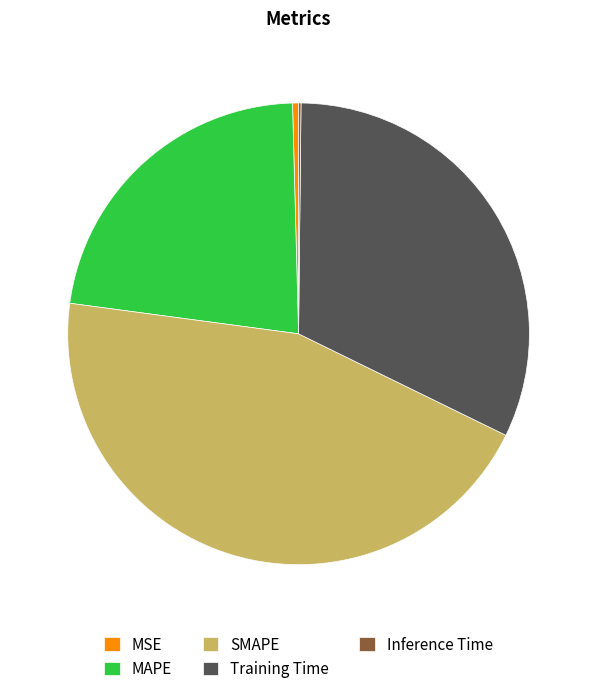

Approximately how many times larger is the value at MAPE compared to Training Time?

0.7